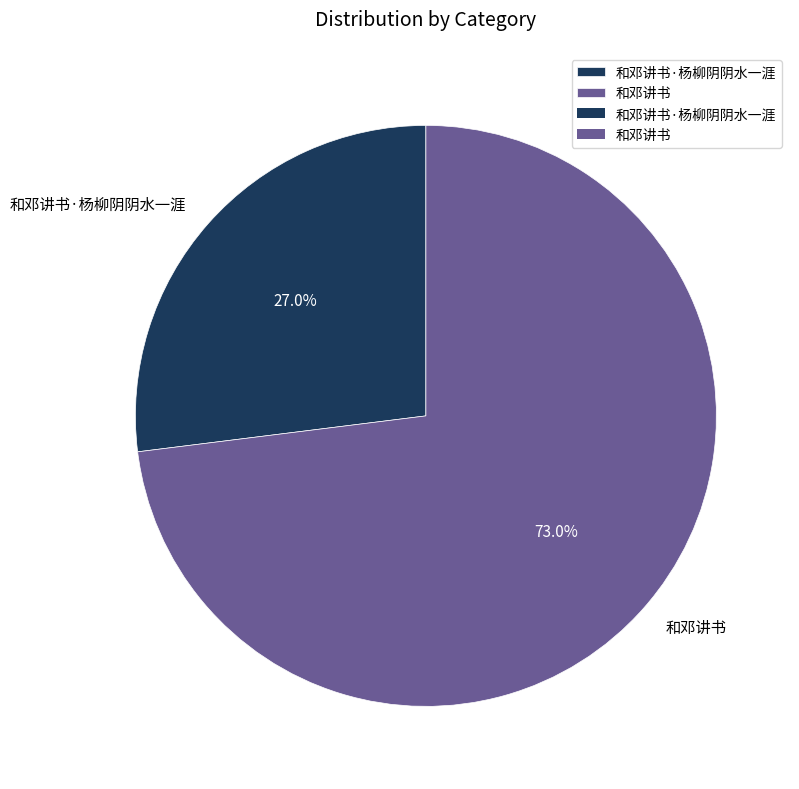

Is there a majority slice in this chart?

Yes